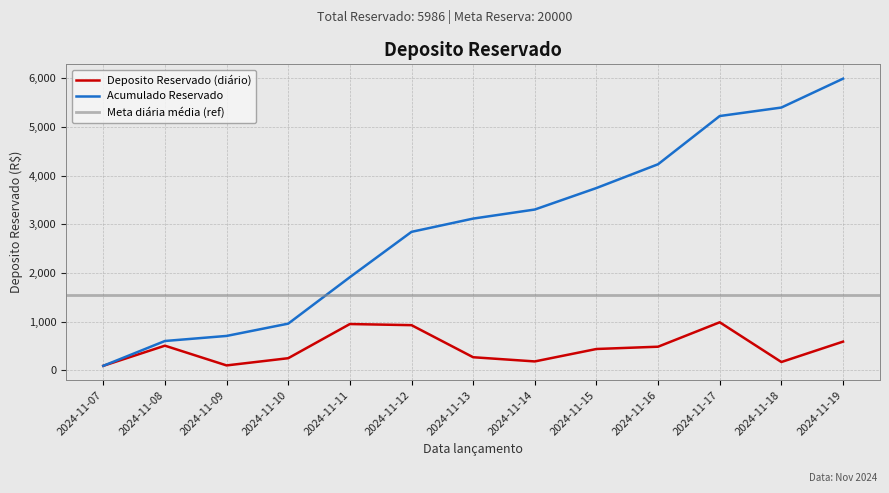

How many points are lower than both their immediate neighbors (excluding endpoints)?

3